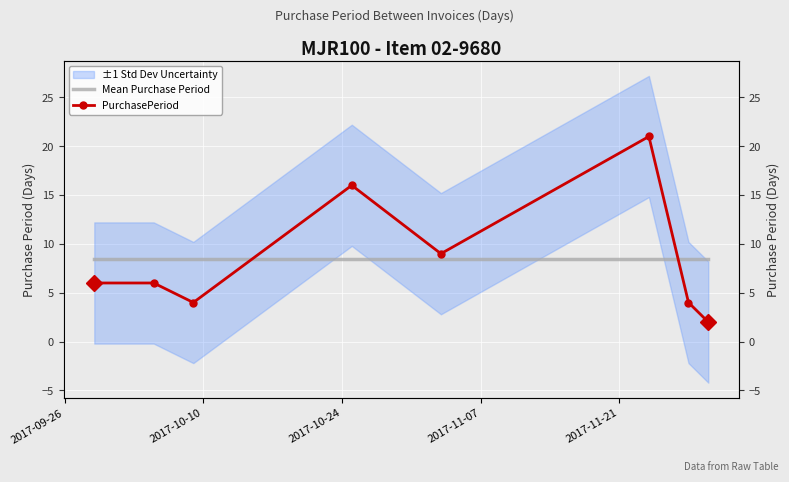

What is the average value of the Mean Purchase Period series?

8.5